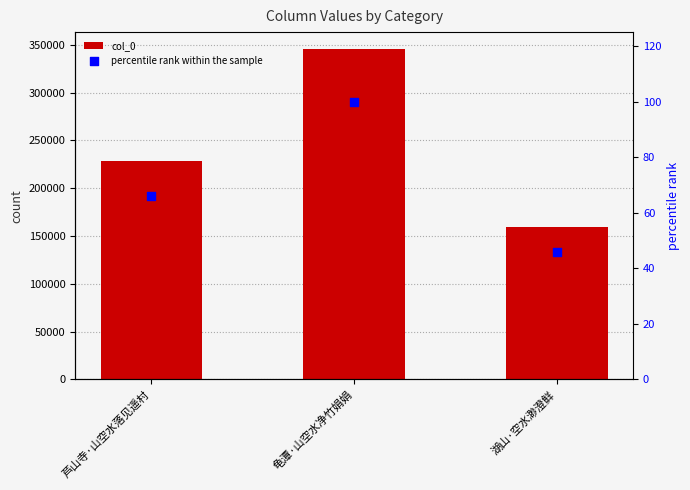

Which series reaches the maximum Y coordinate?

col_0